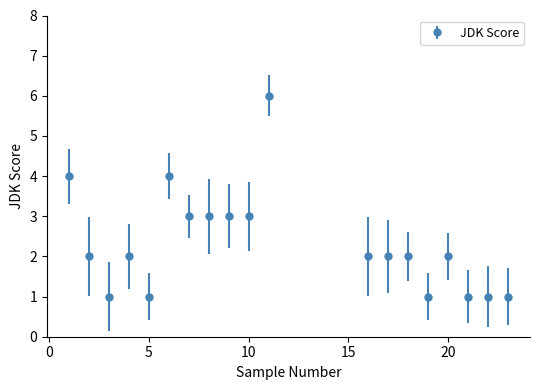

What is the maximum value shown in the chart?

6